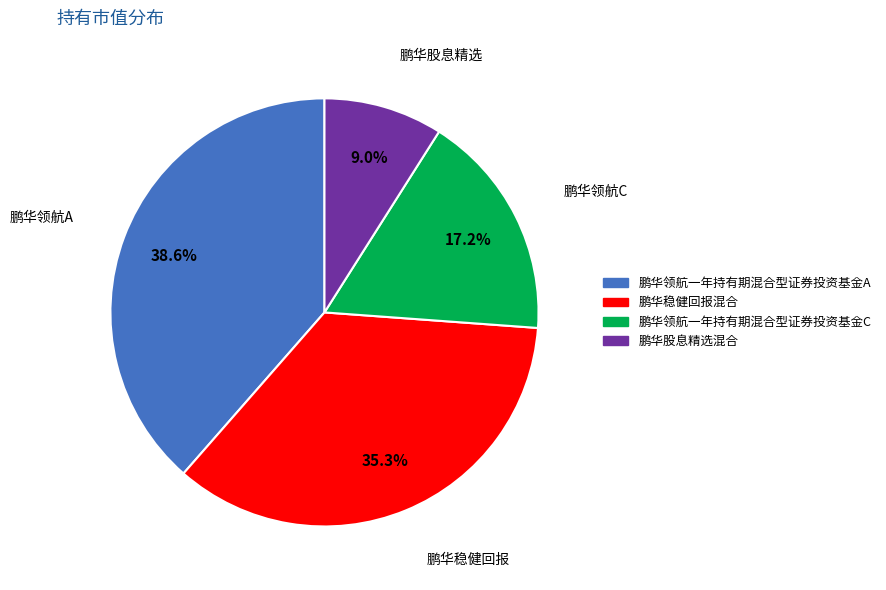

Is the sum of 鹏华领航一年持有期混合型证券投资基金A and 鹏华稳健回报混合 greater than half?

Yes